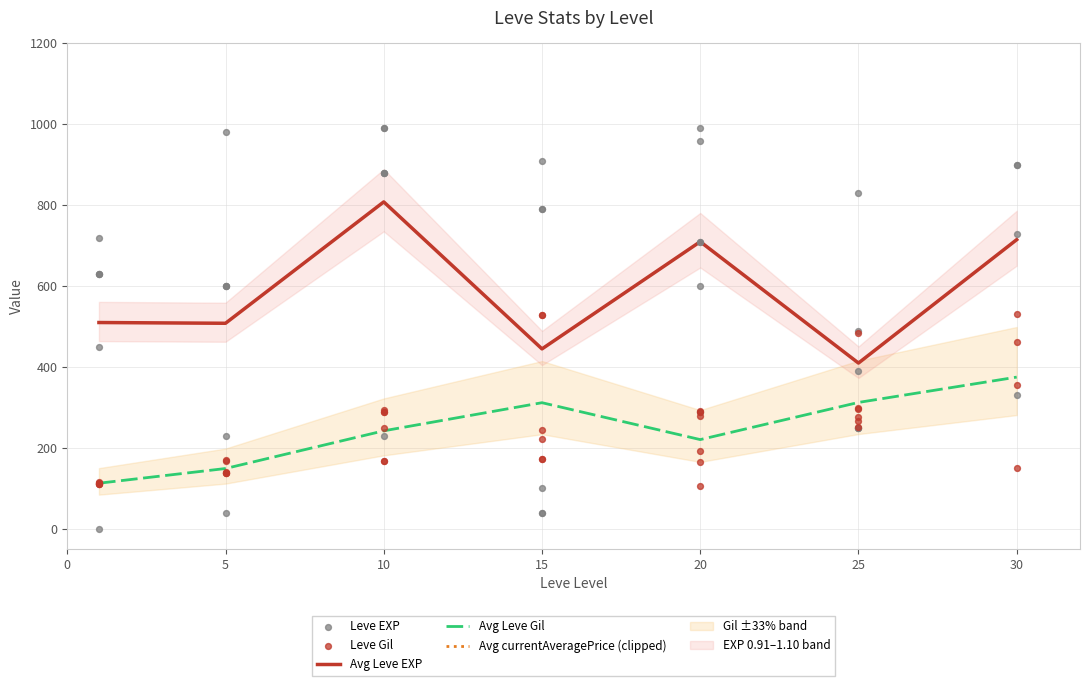

What is the total value across all series at 5?

739